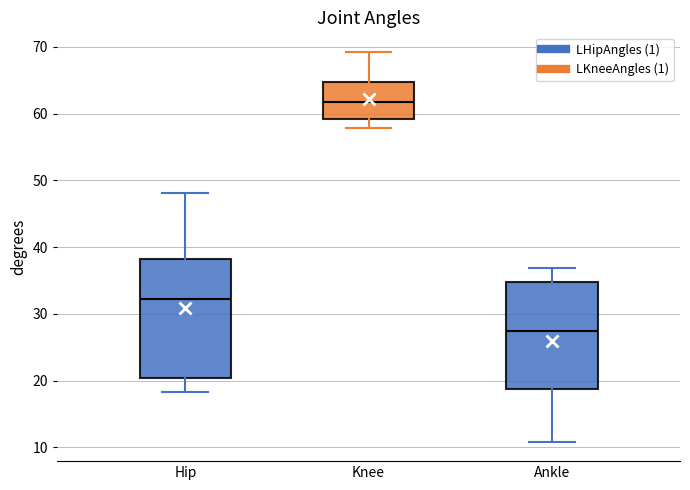

Which box has the lowest median line?

Ankle